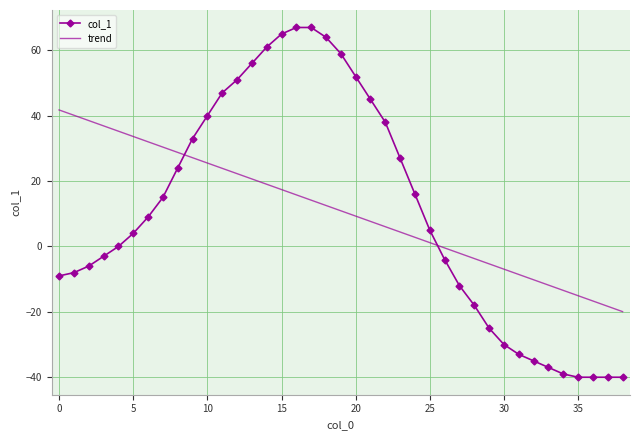

What is the highest value of the col_1 series?

67.0